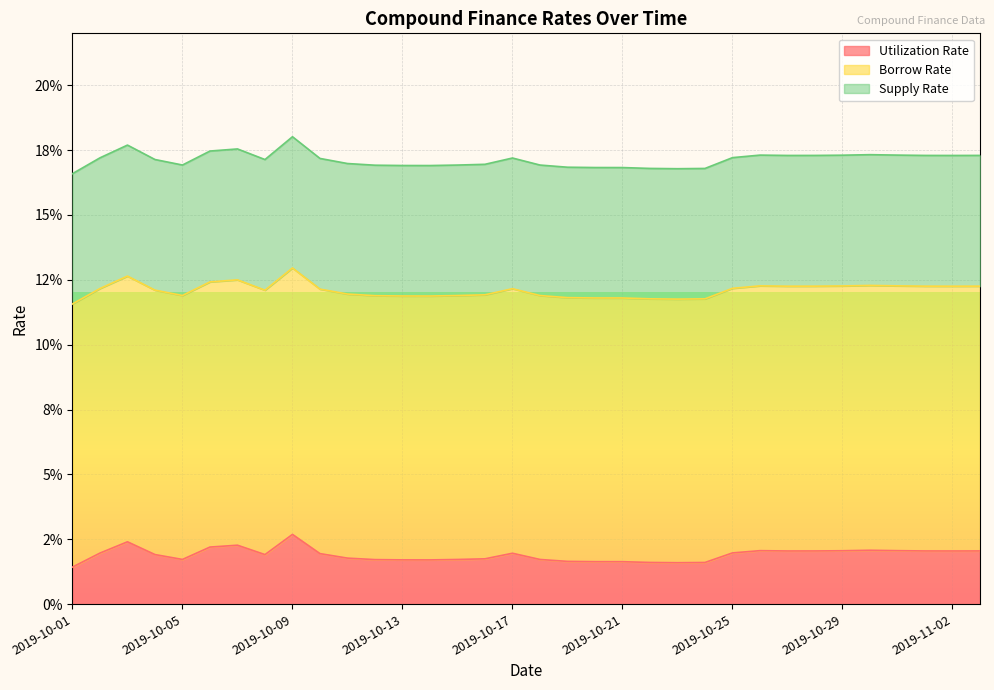

The Utilization Rate series shows 0.0 at 2019-10-05. True or false?

False